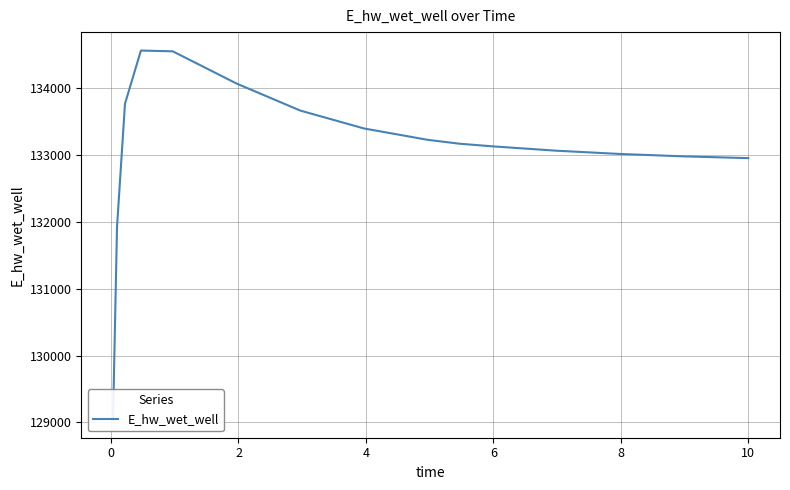

What is the average value?

133096.6